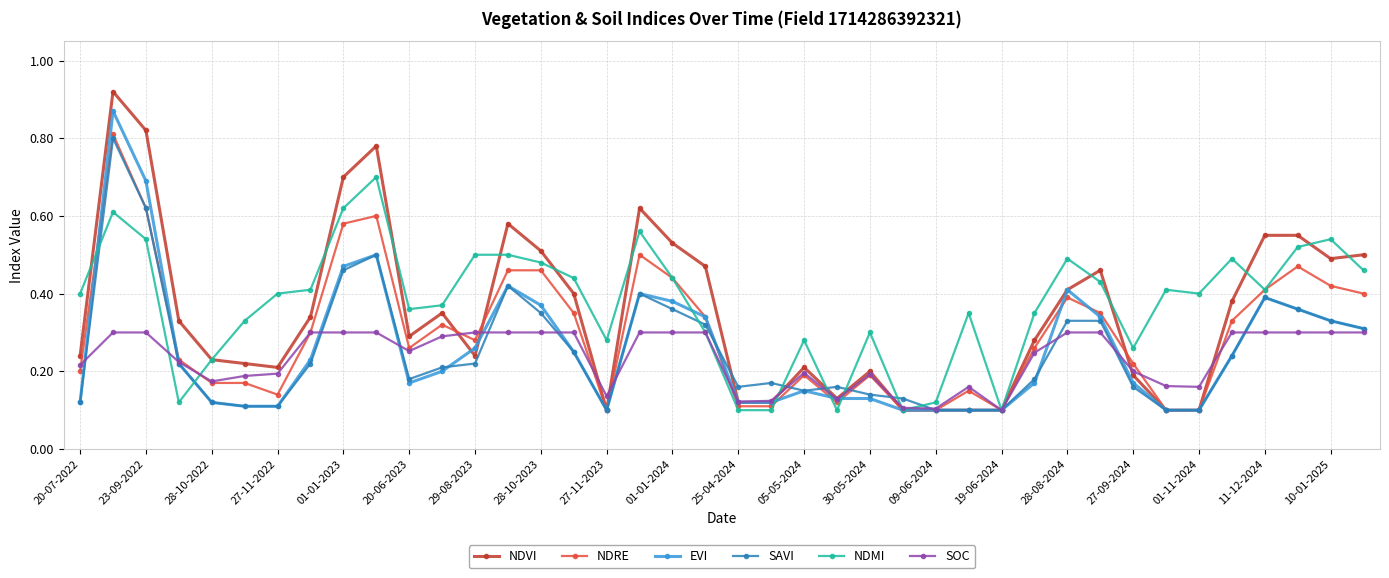

Which series has the largest range (max minus min)?

NDVI